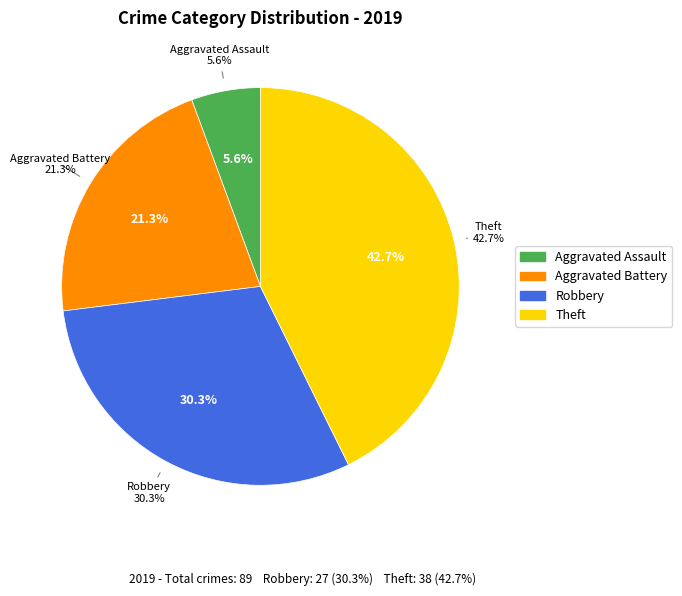

To the nearest percent, what is the difference between the largest and smallest slice percentages?

37%